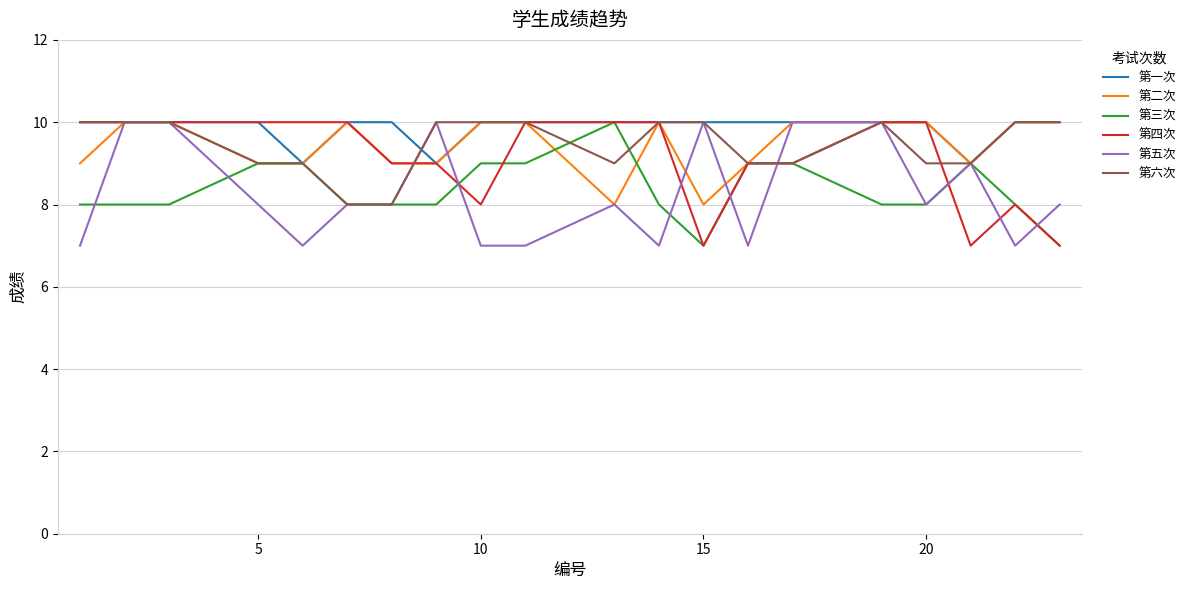

What is the difference between the maximum and second lowest values in the 第二次 series?

2